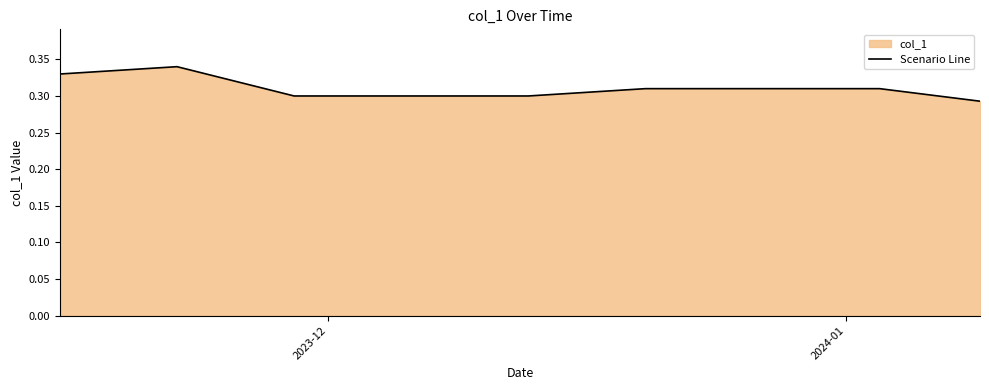

How many lines are shown in the chart?

1